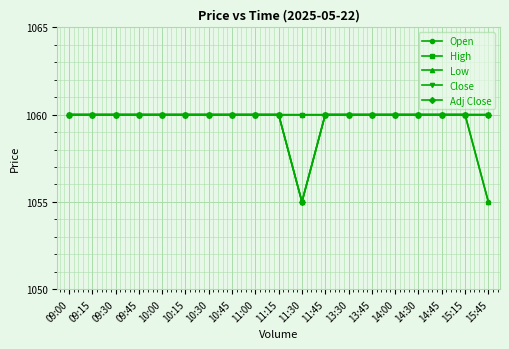

What is the value of the Open point at the 9th from the left?

1060